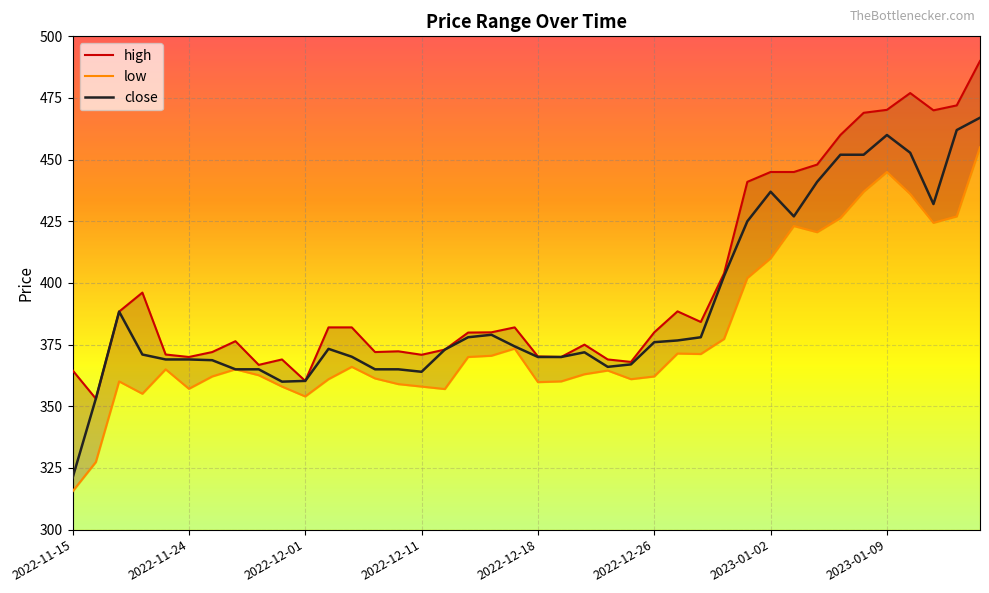

List the series in order of their peak value, highest first.

high, close, low